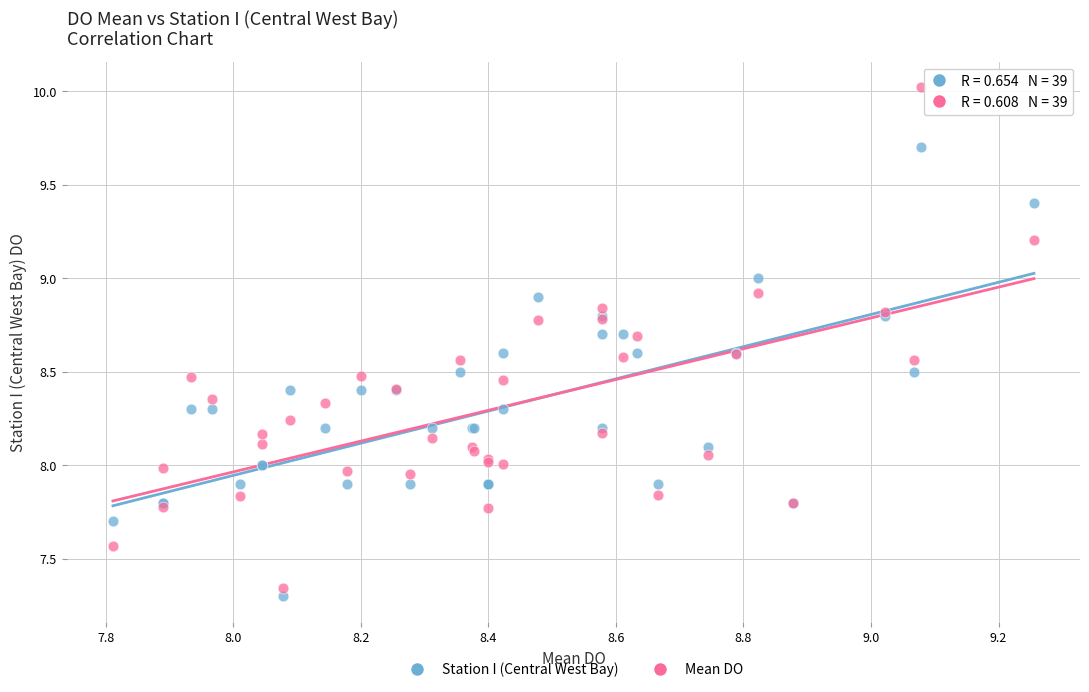

Which series contains the highest Y value?

Mean DO